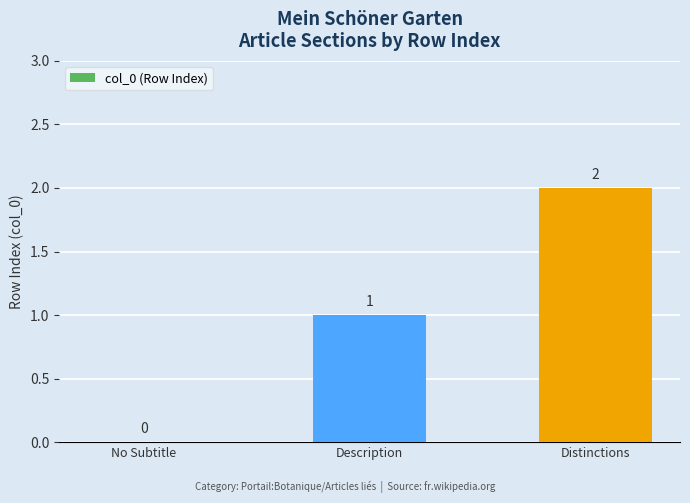

What is the sum of the values at Distinctions and Description?

3